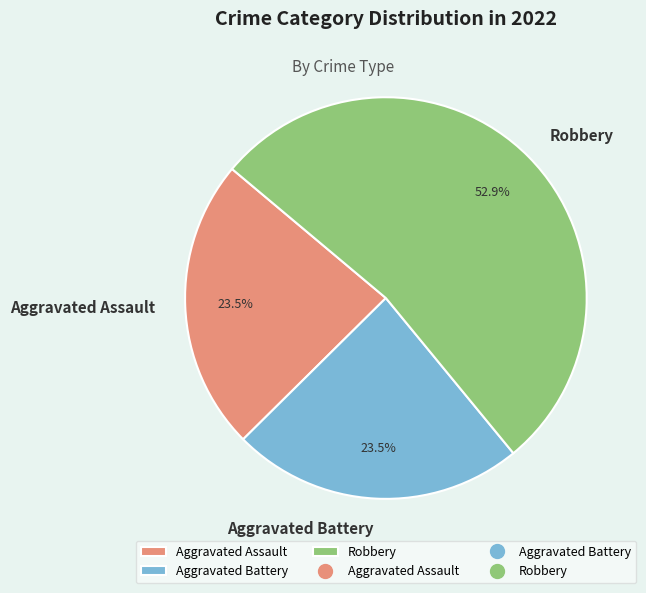

What percentage do Robbery and Aggravated Assault together represent?

76.5%